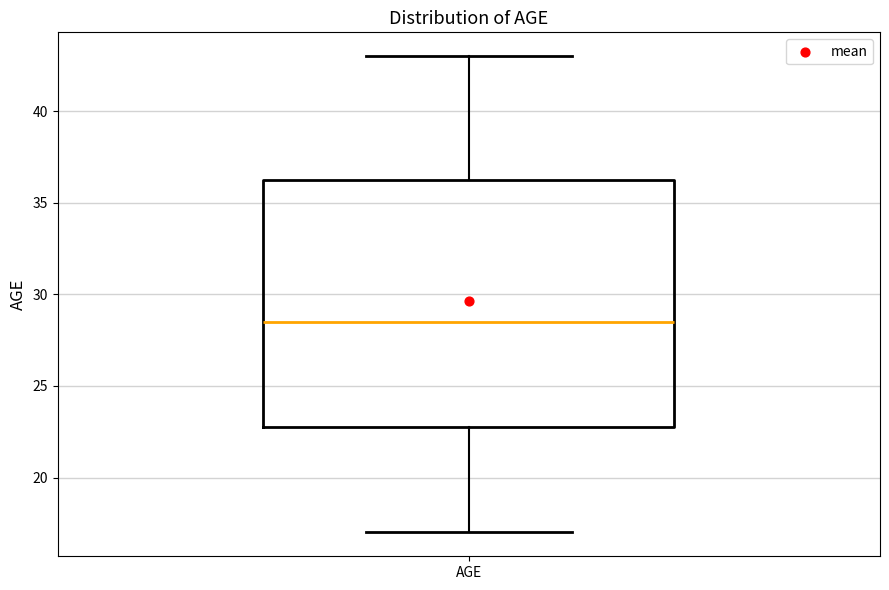

Transcribe this box plot: give where the median line is, the range the box spans, and where the two whiskers end, as read against the y-axis. The values are not printed on the chart, so give them approximately, as read against the axis.

median 28.5, box 23.0 to 36.5, whiskers 17.0 to 43.0